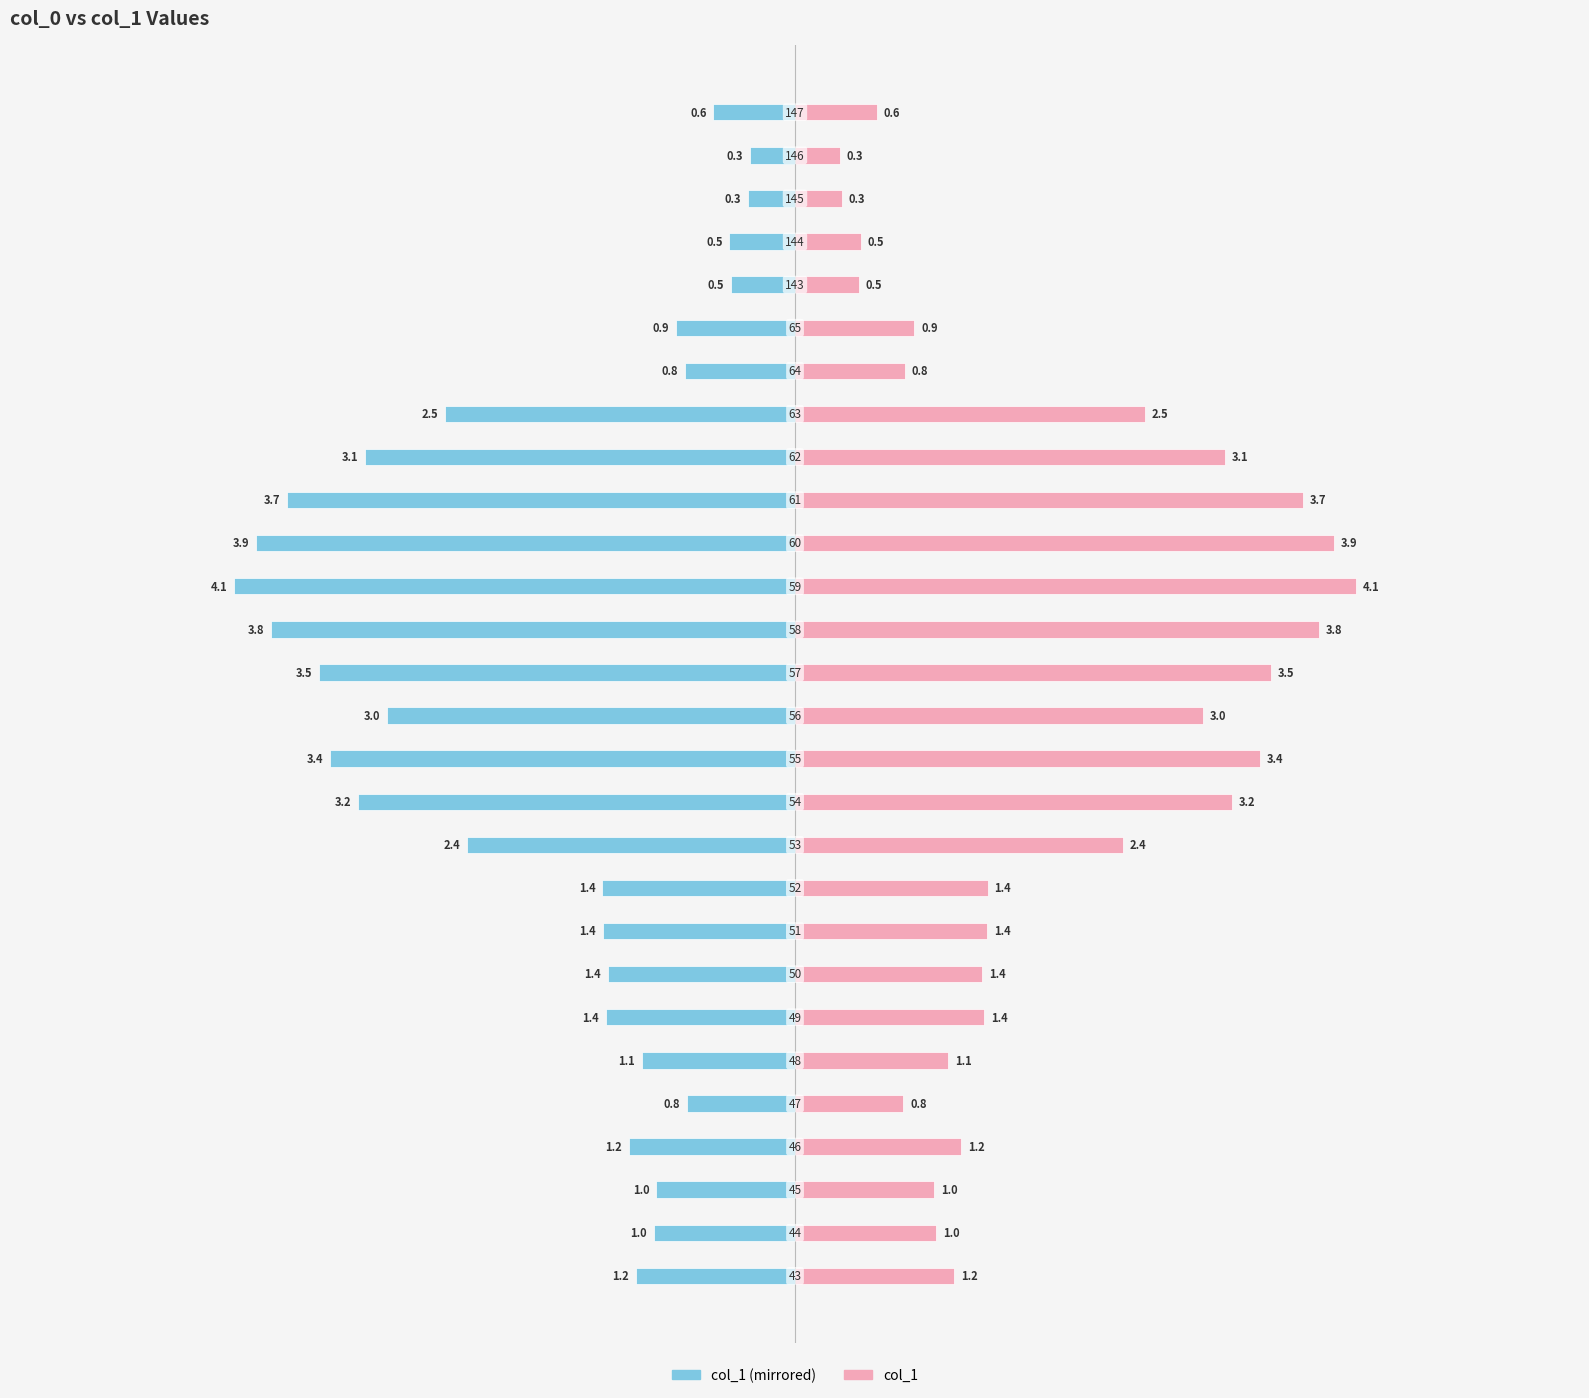

Reading left to right, transcribe all the data shown in this chart.

col_1 (left): -1.2	-1.0	-1.0	-1.2	-0.8	-1.1	-1.4	-1.4	-1.4	-1.4	-2.4	-3.2	-3.4	-3.0	-3.5	-3.8	-4.1	-3.9	-3.7	-3.1	-2.5	-0.8	-0.9	-0.5	-0.5	-0.3	-0.3	-0.6
col_1 (right): 1.2	1.0	1.0	1.2	0.8	1.1	1.4	1.4	1.4	1.4	2.4	3.2	3.4	3.0	3.5	3.8	4.1	3.9	3.7	3.1	2.5	0.8	0.9	0.5	0.5	0.3	0.3	0.6